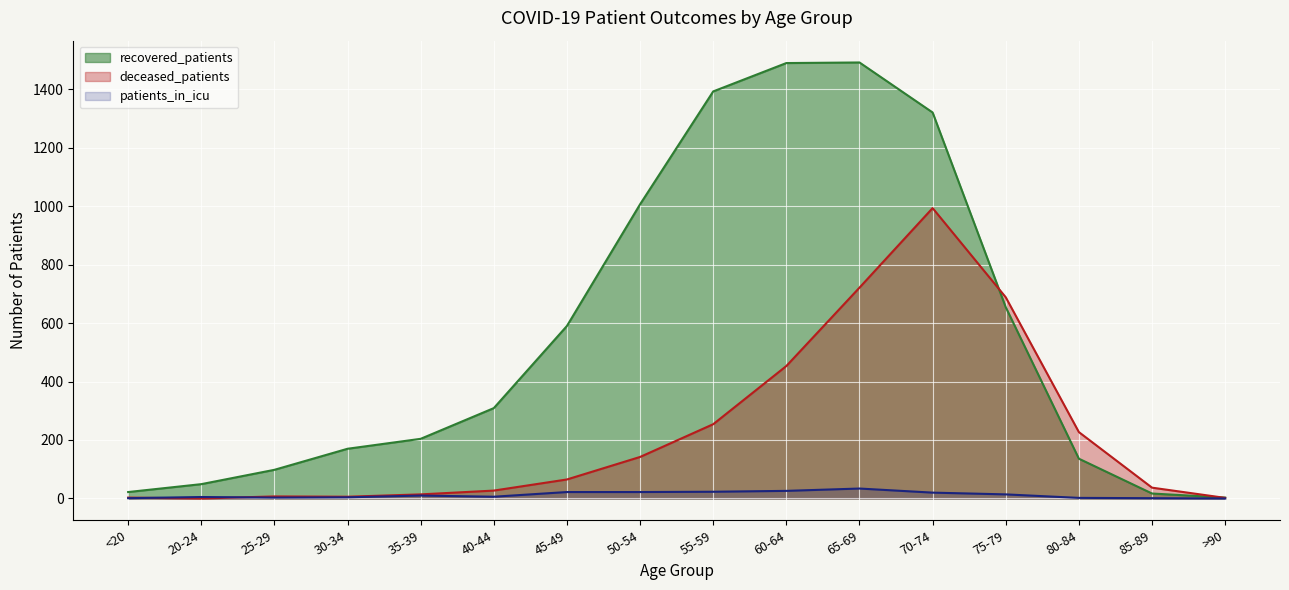

At which label does deceased_patients reach its minimum?

20-24